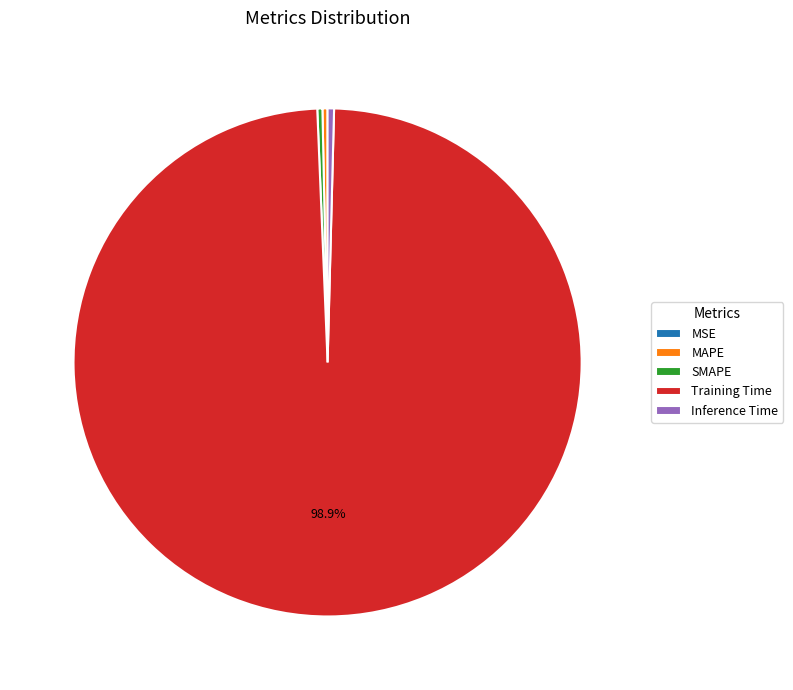

True or false: Training Time accounts for 99% of the total.

True